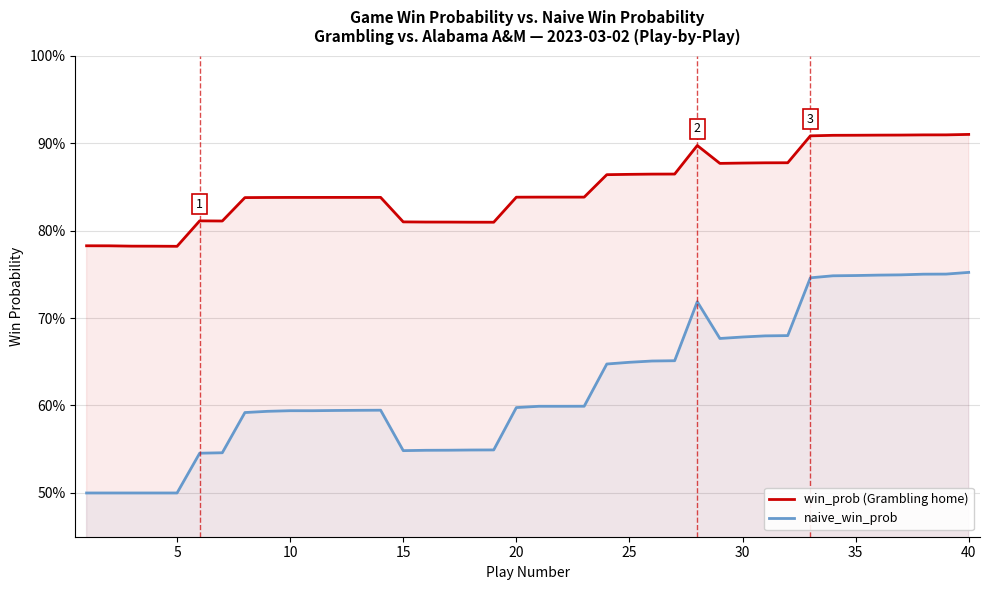

True or false: win_prob (Grambling home) has more than 0 interior local peaks.

True